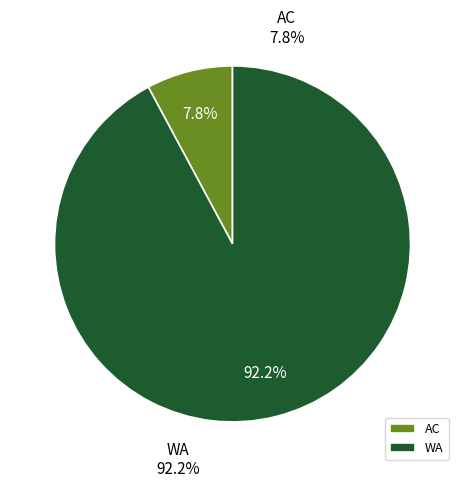

Approximately how many times larger is the value at AC compared to WA?

0.1